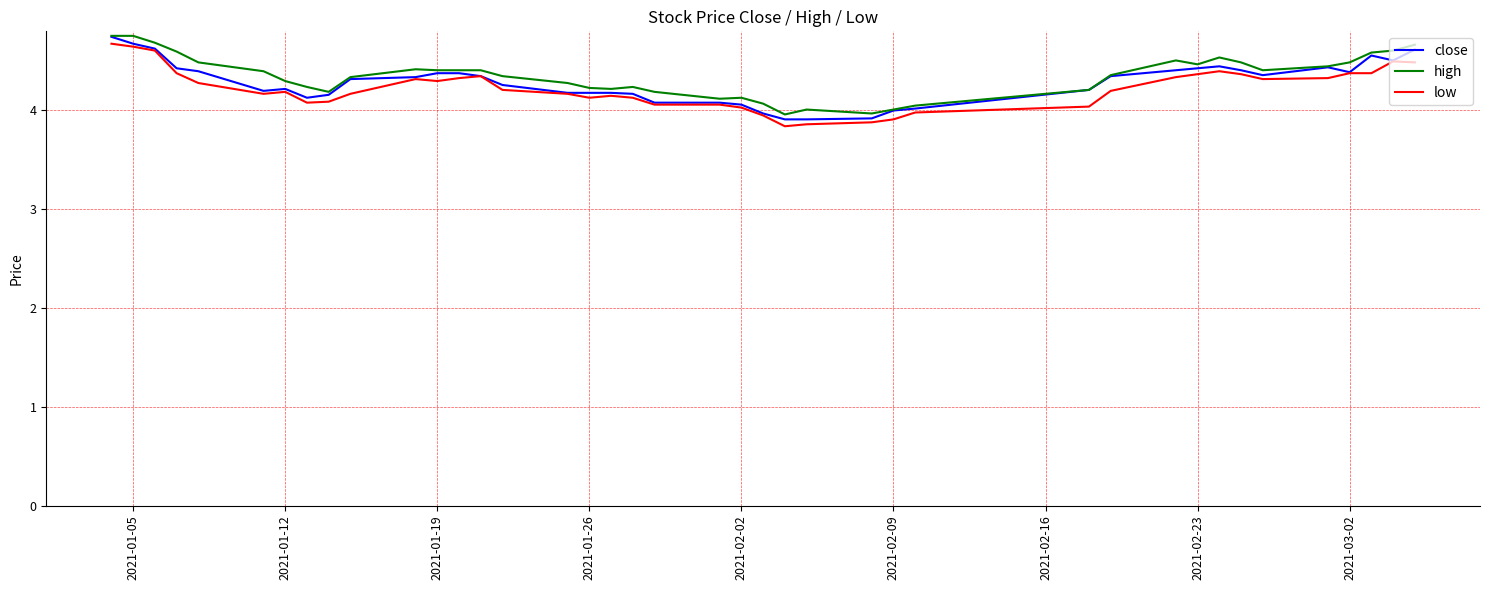

What is the maximum value for low?

4.7